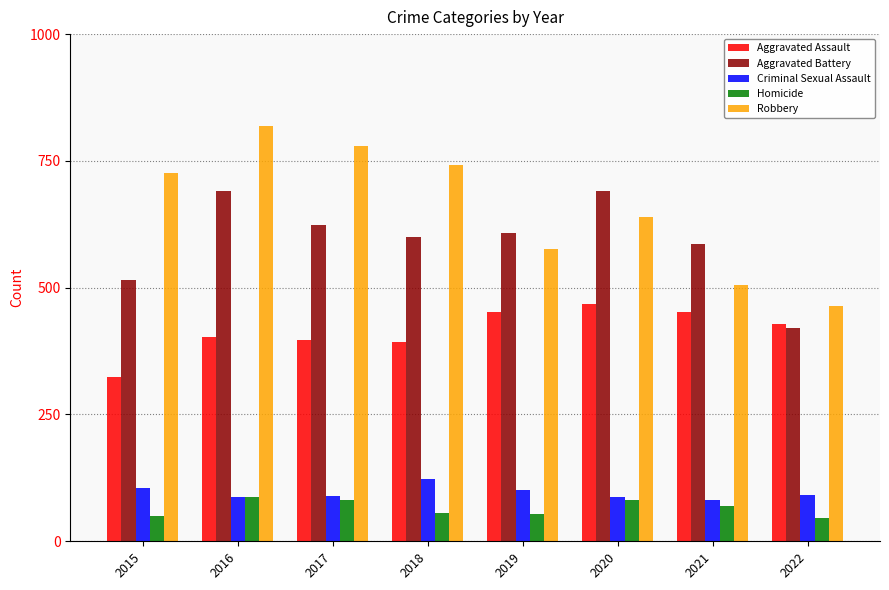

What is the difference between the highest and lowest values at 2015?

676